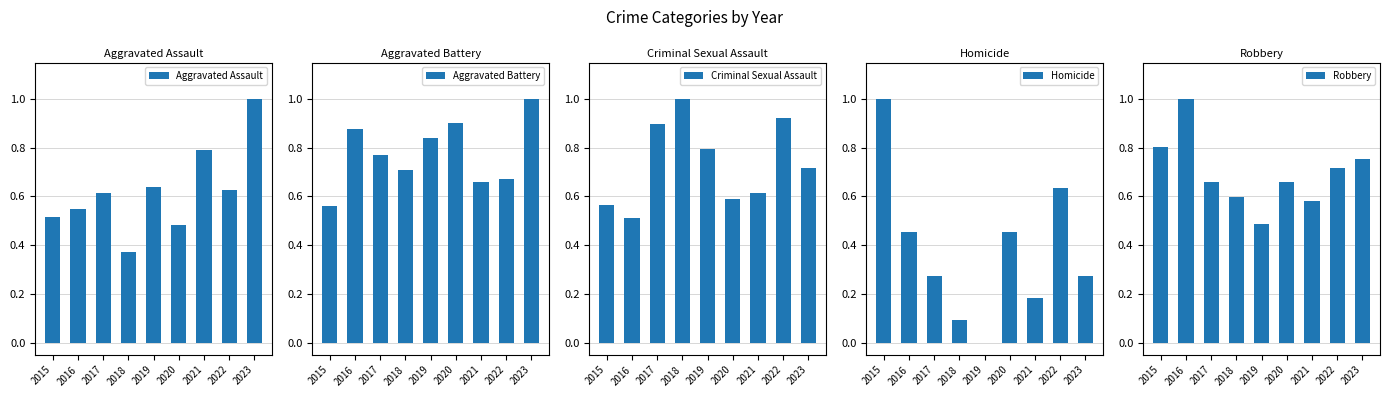

What is the value of the Homicide bar at the 1st from the left?

1.0